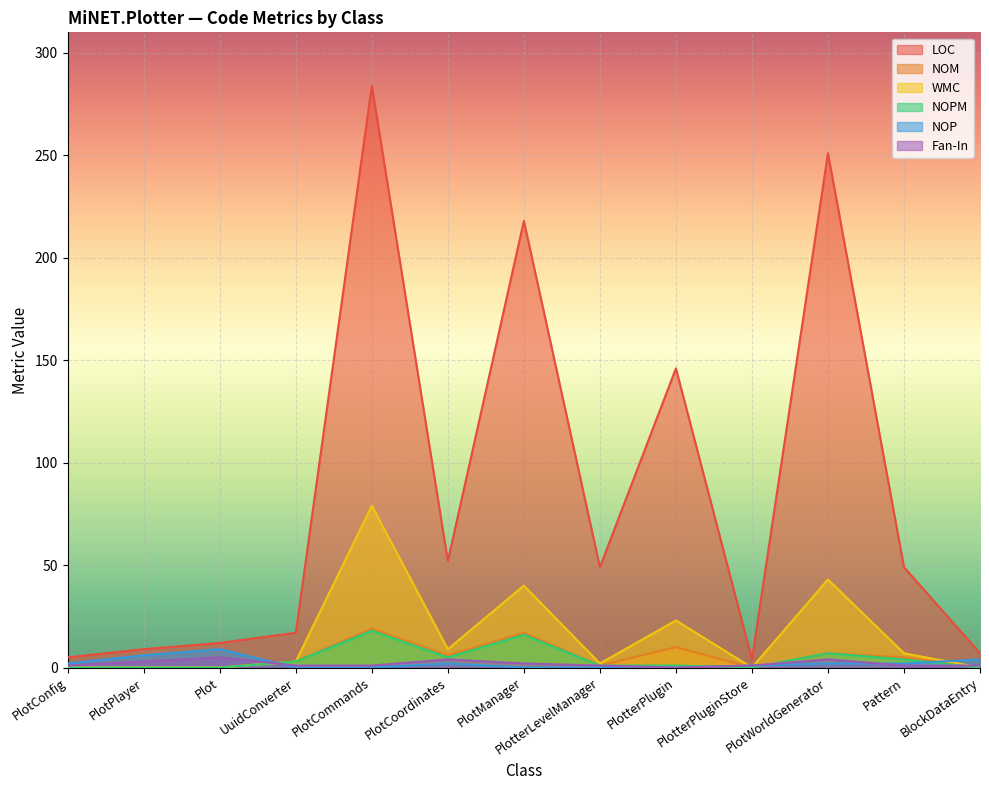

What position from the left is PlotCoordinates?

6